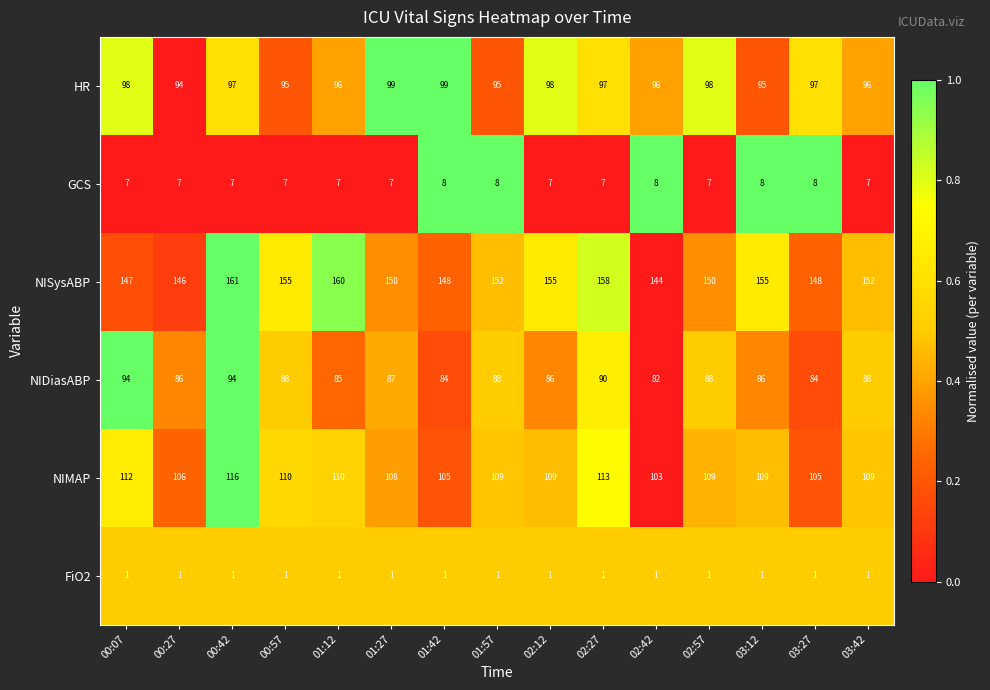

What is the approximate value of NIDiasABP at 03:42, to the nearest 5?

90